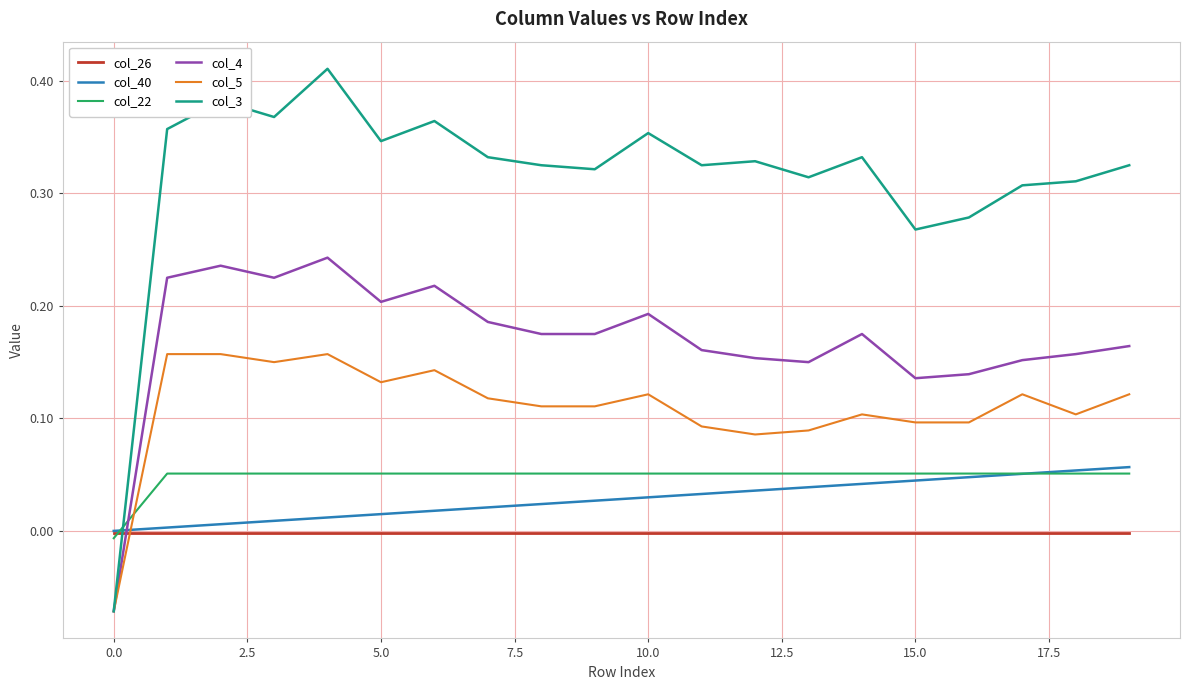

True or false: col_5 and col_22 cross at least once.

True